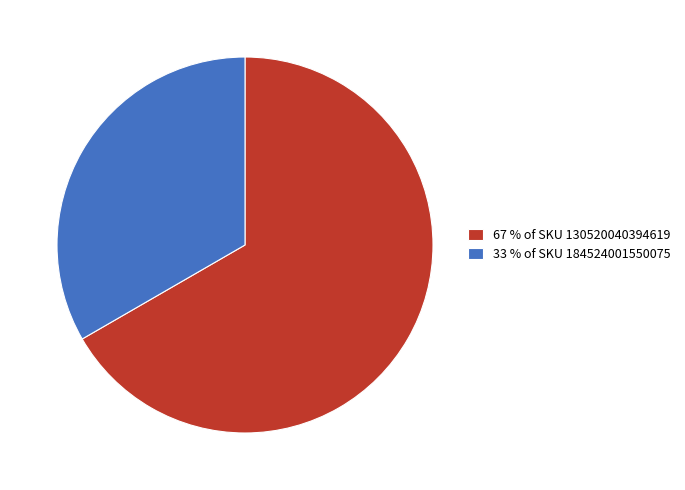

Is the sum of 67 % of SKU 130520040394619 and 33 % of SKU 184524001550075 greater than half?

Yes